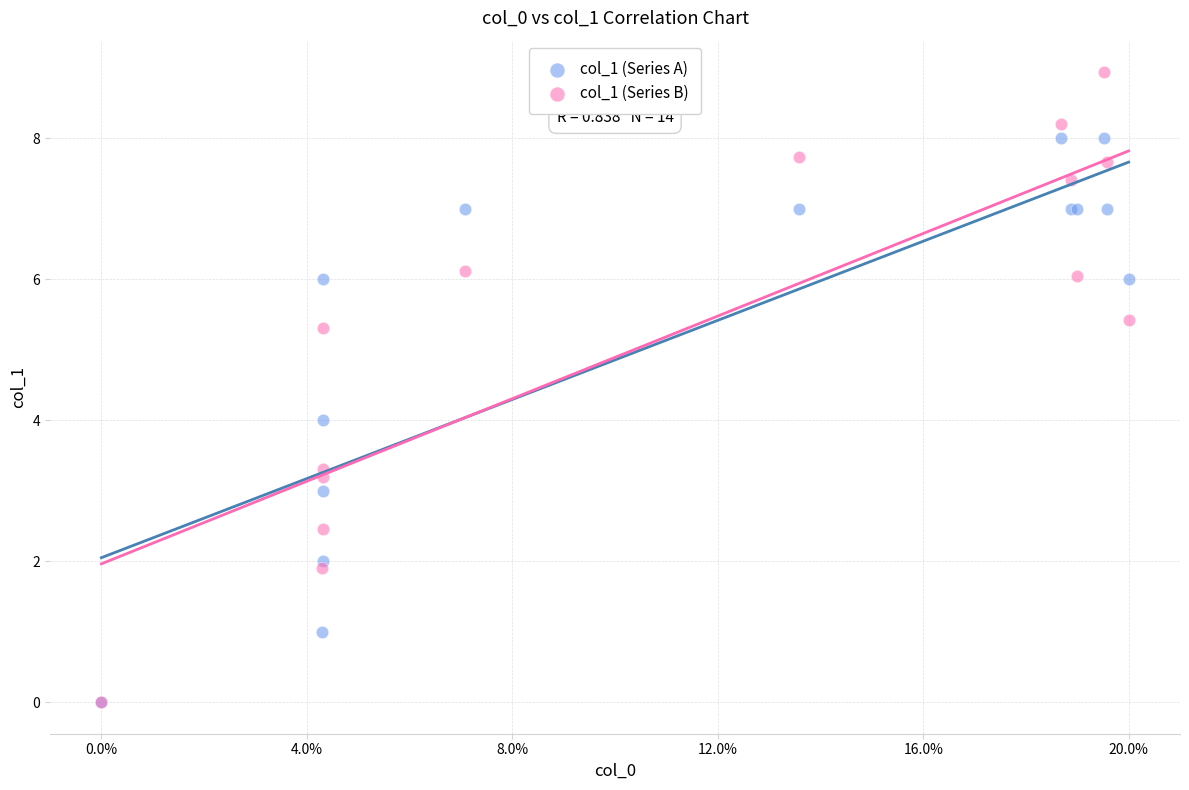

Which series reaches the maximum Y coordinate?

col_1 (Series B)